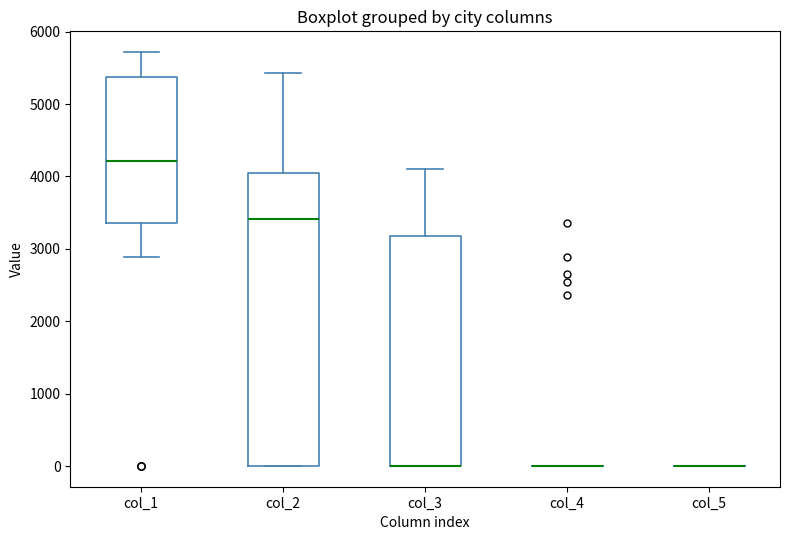

Where does the upper whisker of the box for col_1 end on the y-axis? The values are not printed on the chart, so give them approximately, as read against the axis.

5700